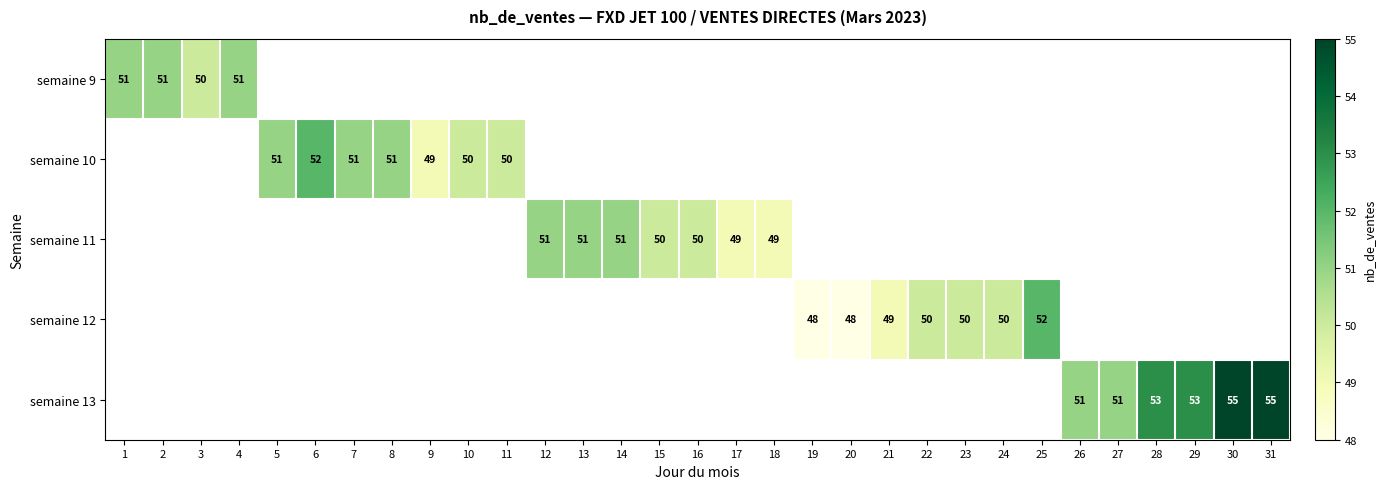

The semaine 11 series shows 67 at 14. True or false?

False